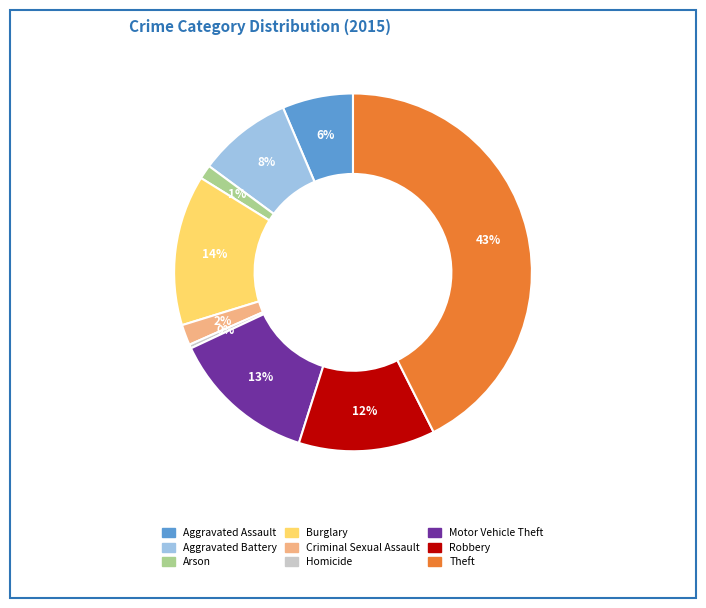

Does Arson represent more than half of the total?

No